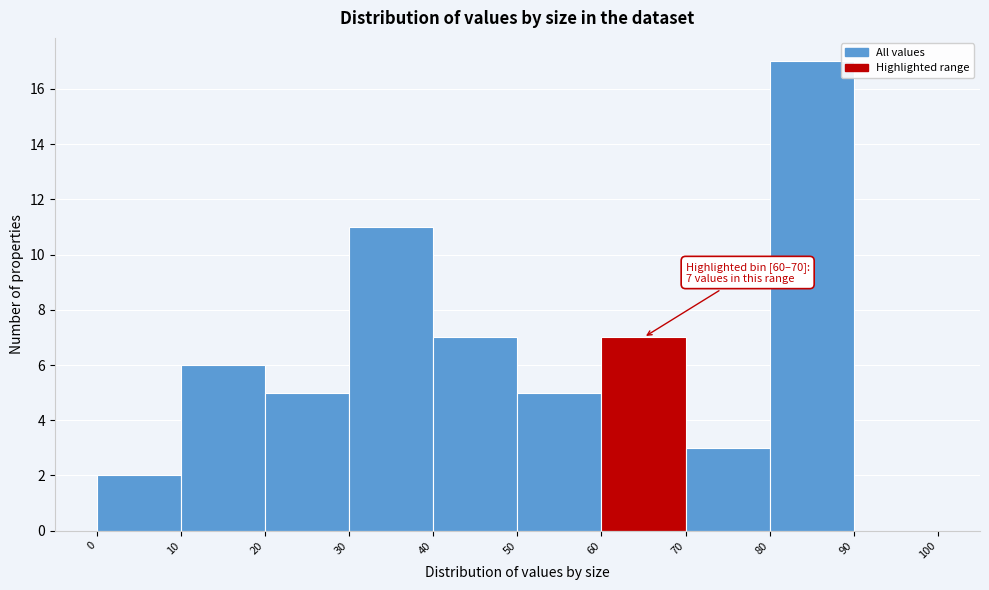

Over which range of the x-axis is the bar tallest?

80 to 90